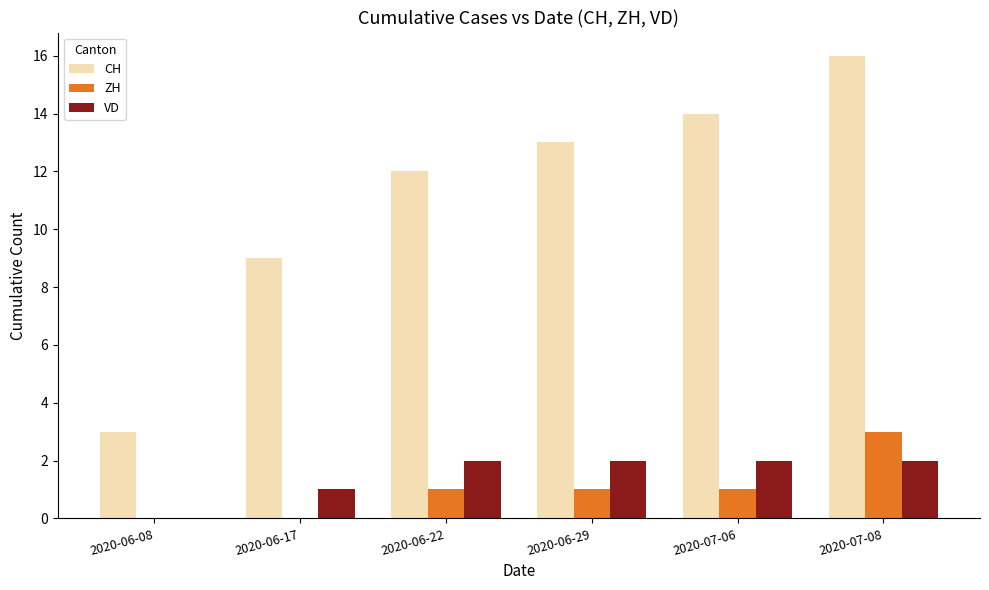

What is the difference between the ZH values at 2020-06-17 and 2020-07-08?

3